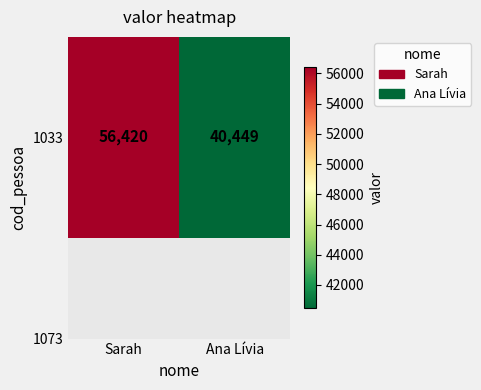

Which category has the highest value across all series?

Sarah